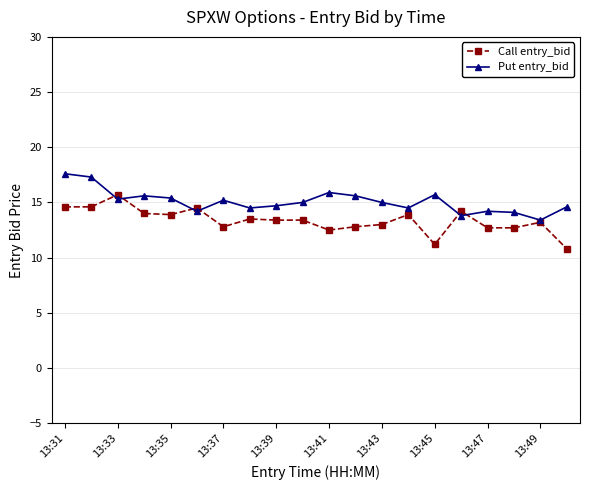

Rank the series by their average value, from highest to lowest.

Put entry_bid, Call entry_bid